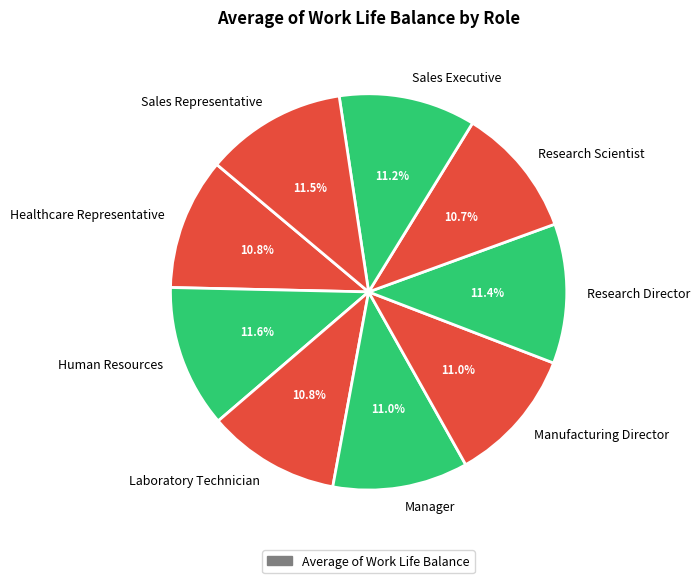

Does Human Resources represent more than half of the total?

No